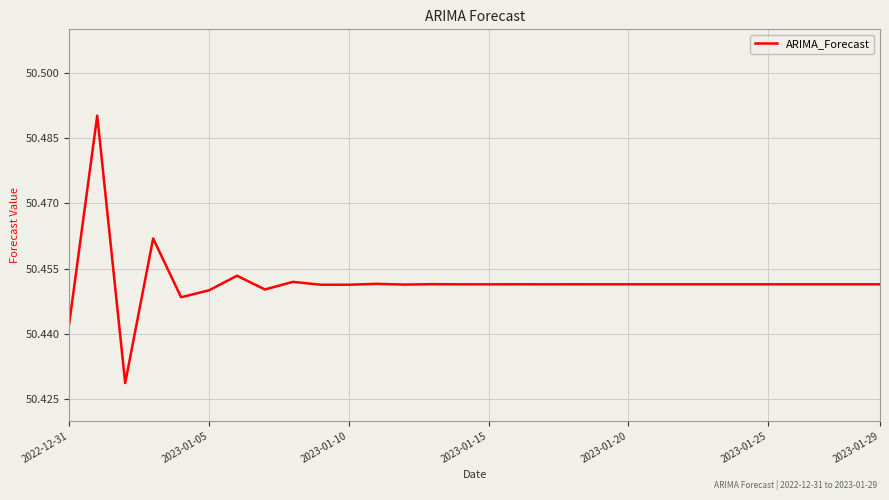

How many lines are shown in the chart?

1